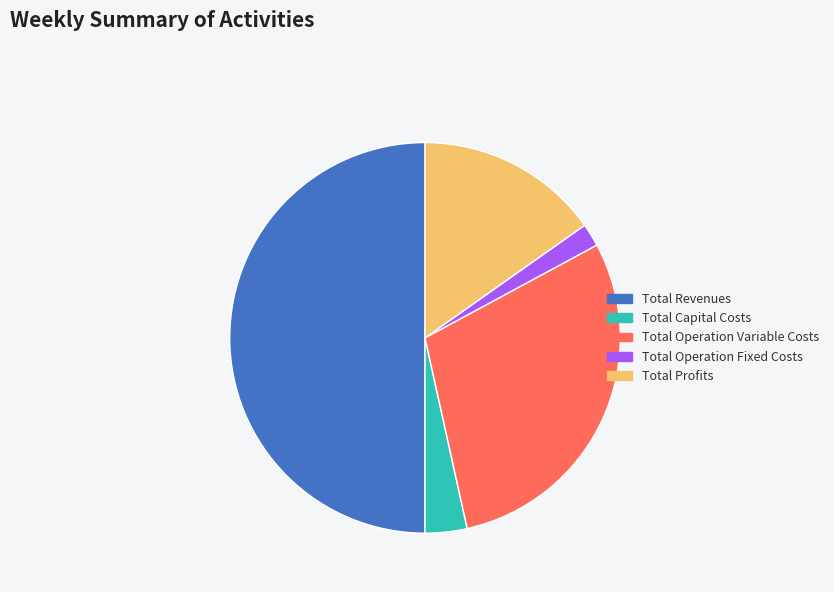

Between Total Capital Costs and Total Revenues, which is larger?

Total Revenues